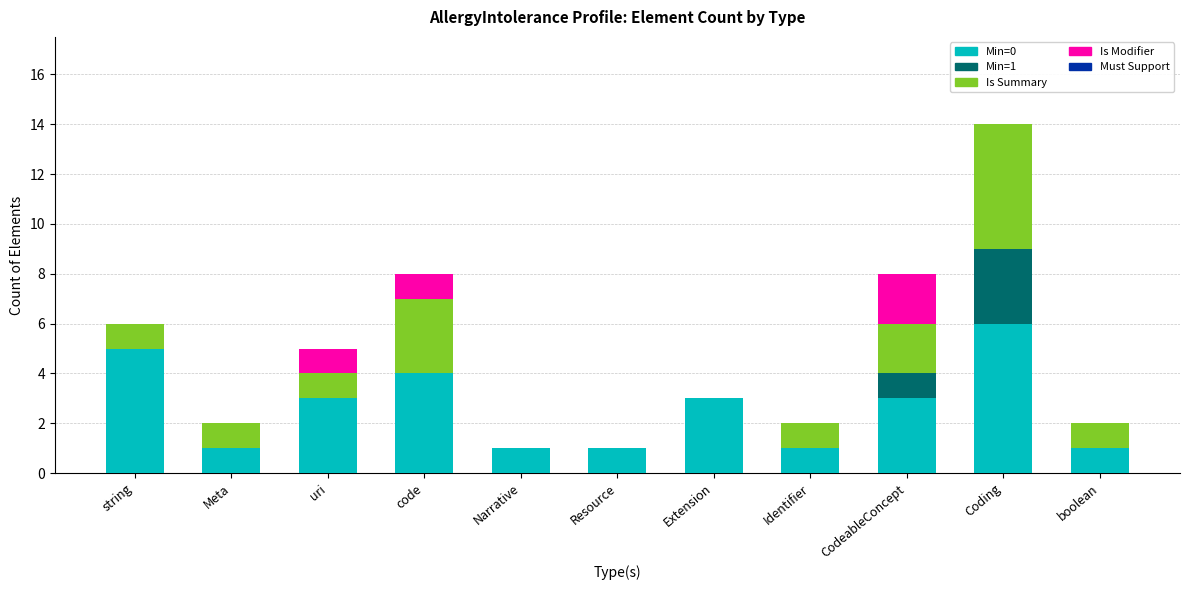

At which category is the sum across all series the highest?

Coding